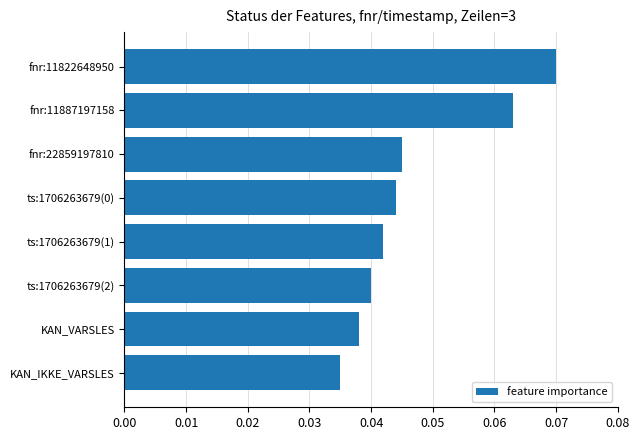

The chart shows a value of 0.1 at fnr:22859197810. True or false?

False